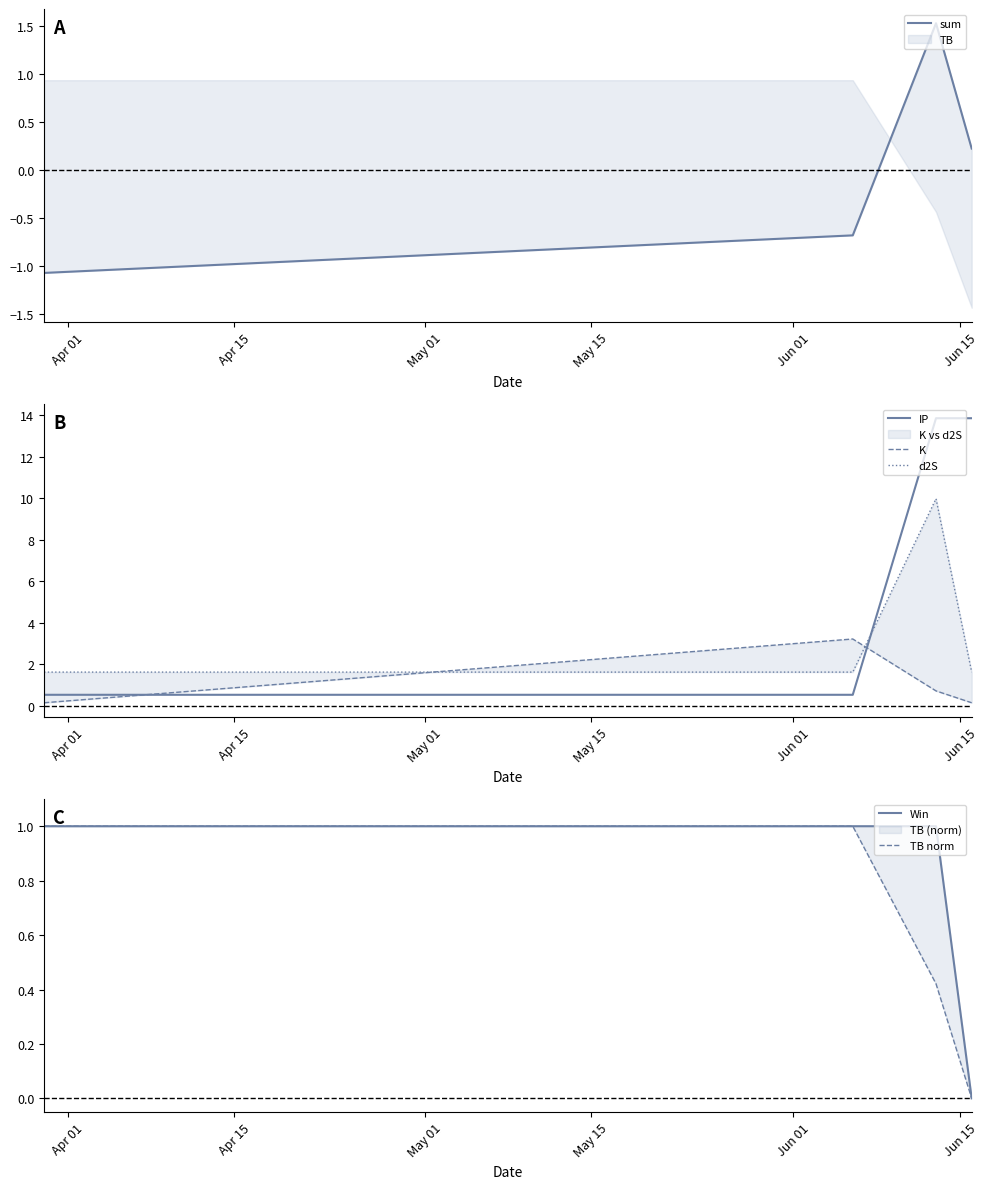

What is the lowest value of the IP series?

0.5